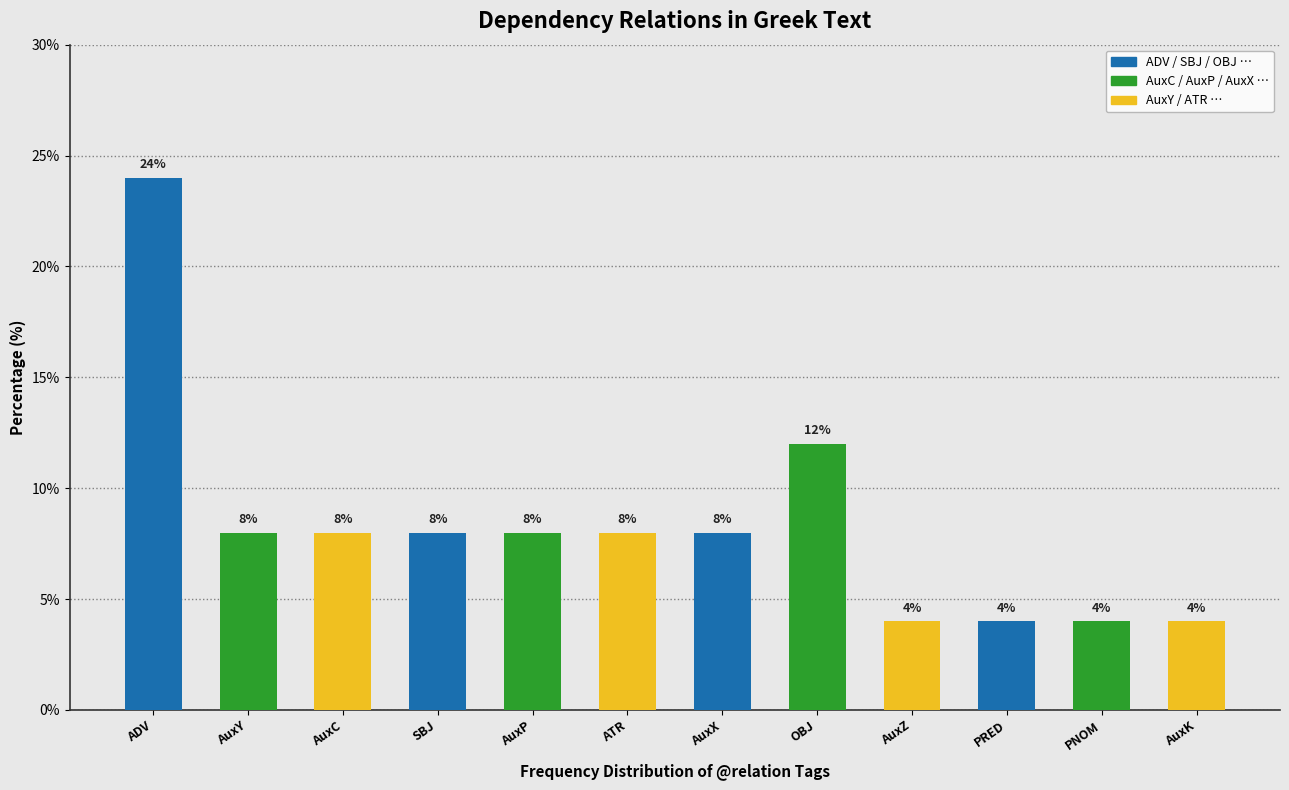

Reading left to right, what are all the values shown in this chart?

24	8	8	8	8	8	8	12	4	4	4	4